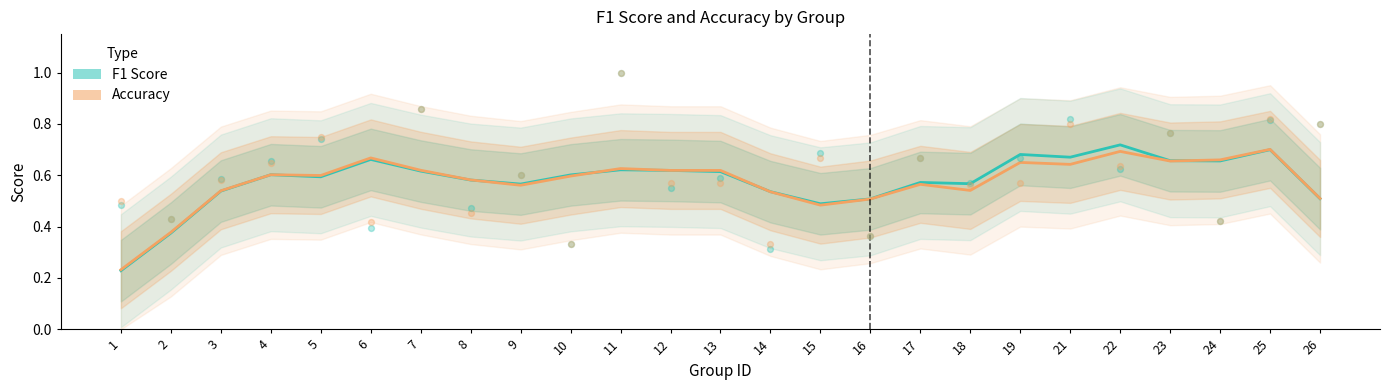

Which series reaches the maximum Y coordinate?

F1 Score